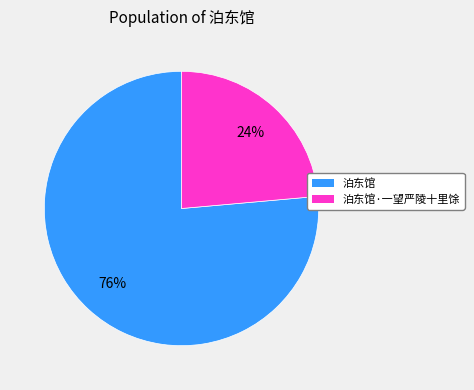

Approximately how many times larger is the value at 泊东馆 compared to 泊东馆·一望严陵十里馀?

3.2